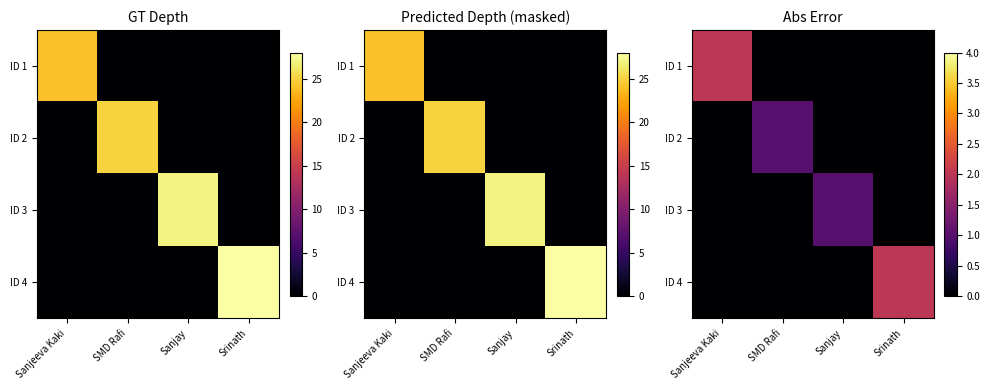

The value of ID 3 at Sanjay is 1. True or false?

True